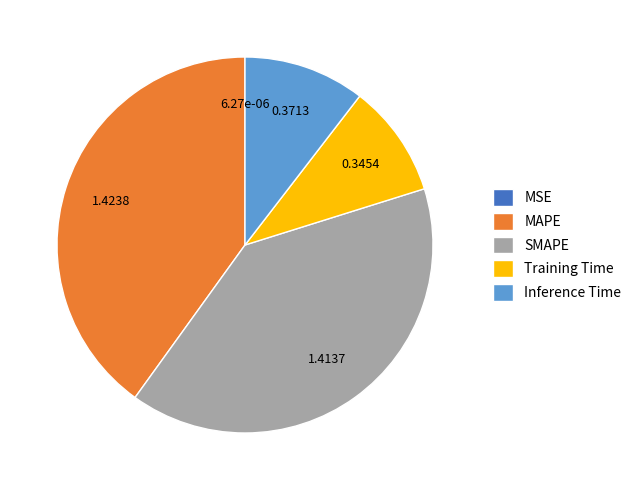

Do Inference Time and MAPE together represent more than half of the pie?

Yes